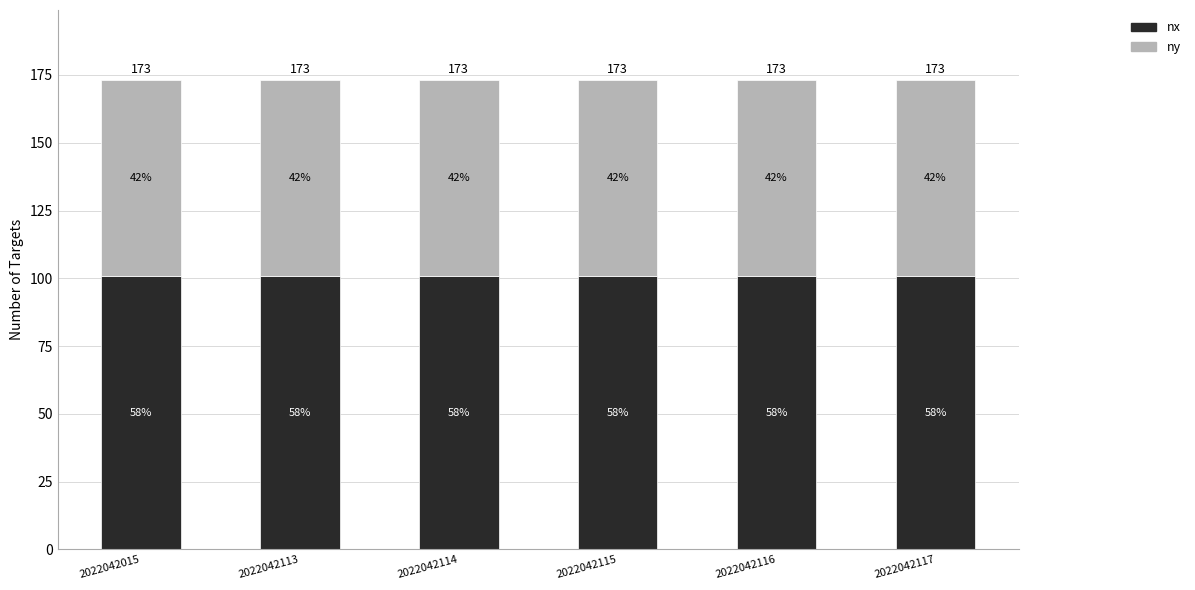

What is the sum of all ny values?

432